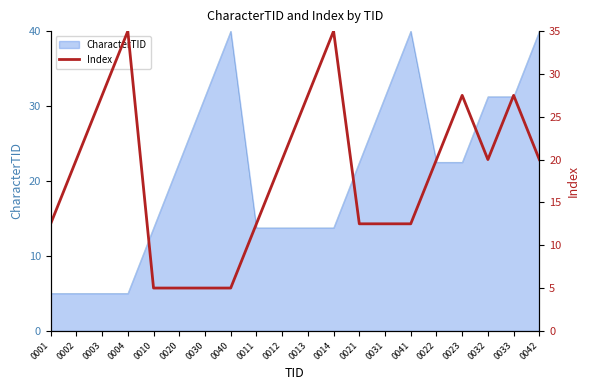

How many data points does each series have?

20